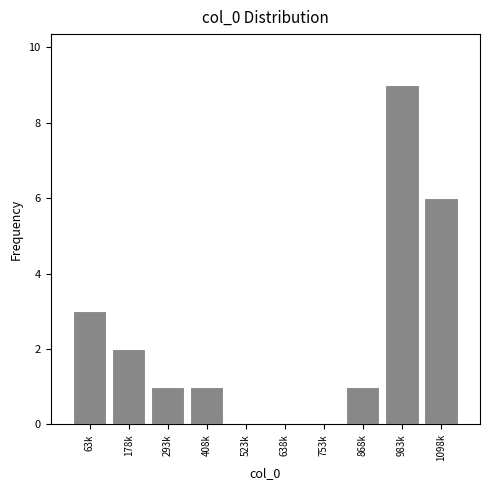

Reading right to left, transcribe all the data shown in this chart.

1098k=6	983k=9	868k=1	753k=0	638k=0	523k=0	408k=1	293k=1	178k=2	63k=3